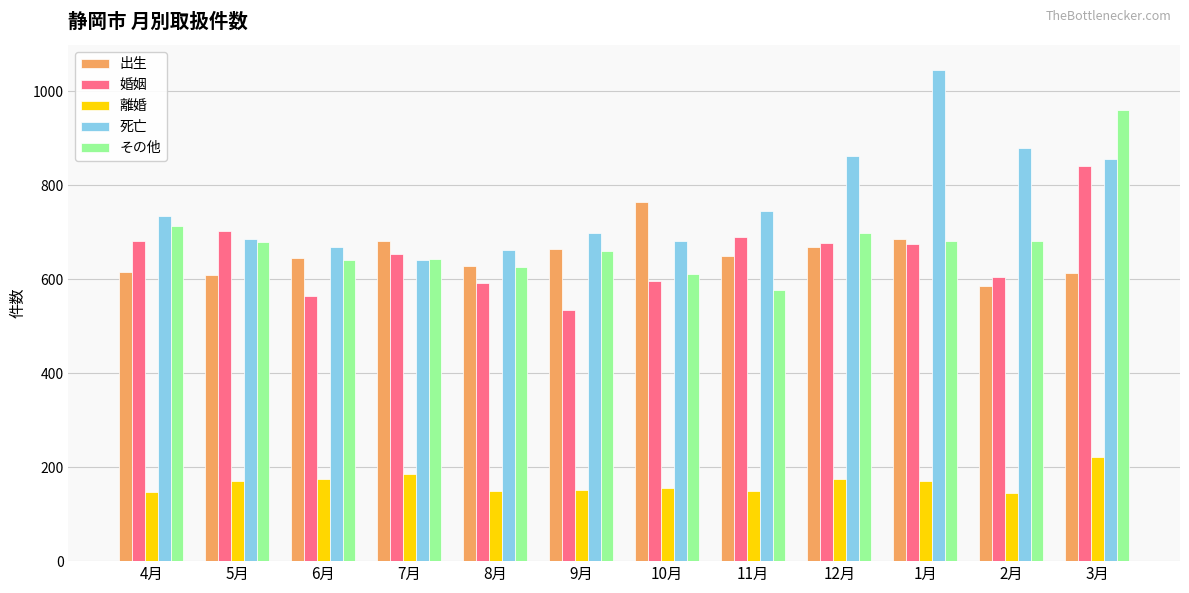

How many series are shown in this chart?

5